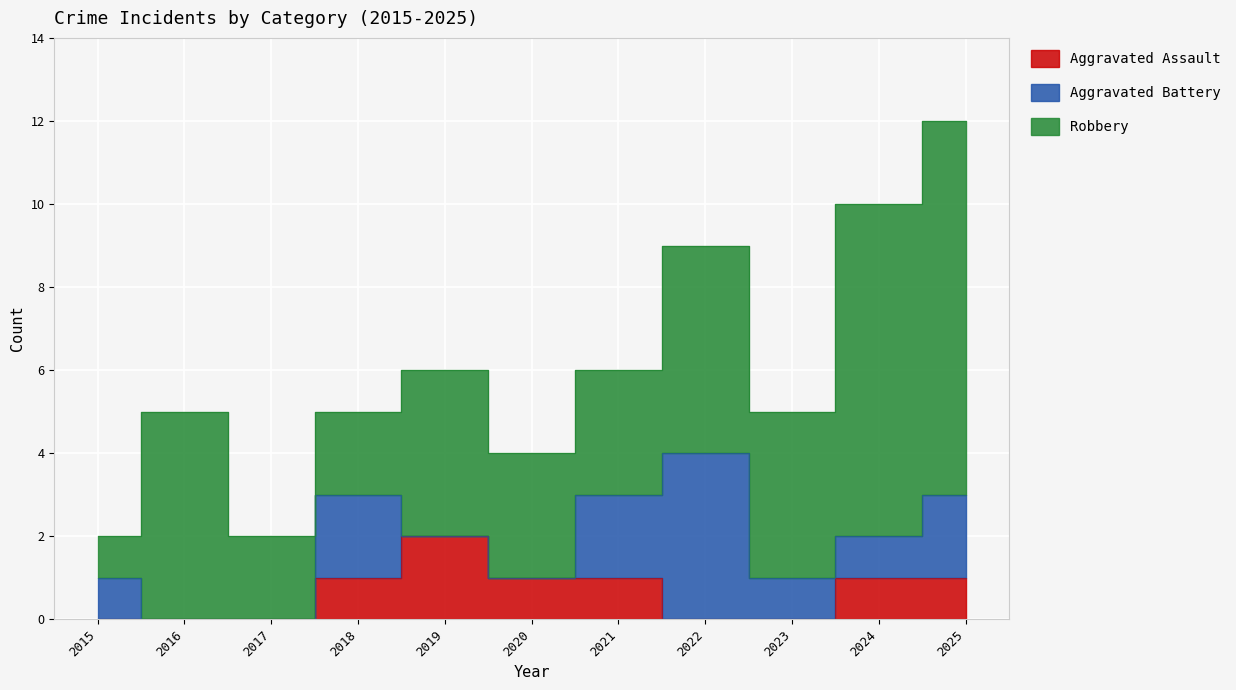

How many data points in Robbery are less than 4?

5